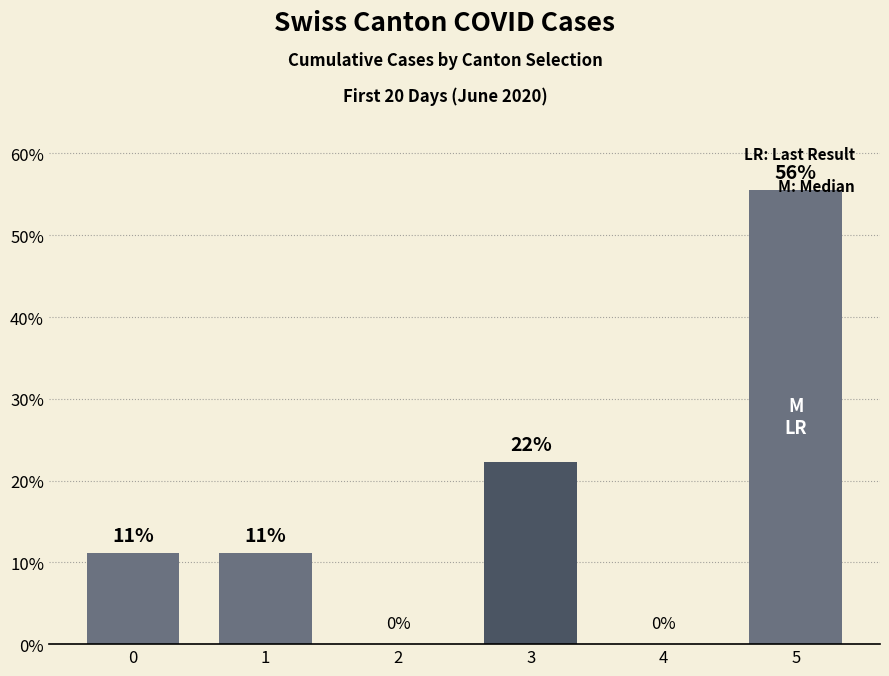

Are the bars horizontal?

No